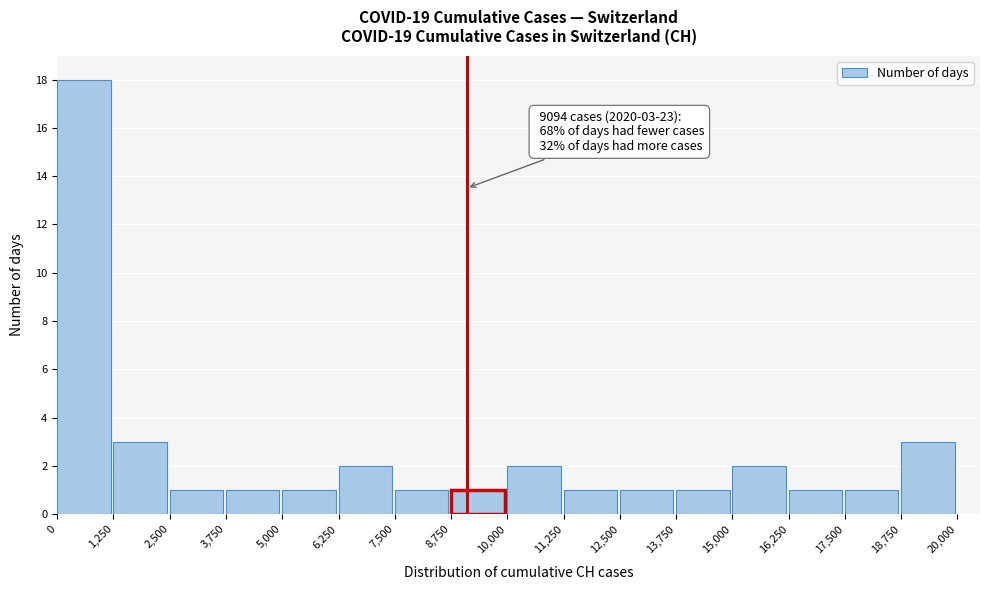

Which range on the x-axis has the tallest bar?

0 to 1,250